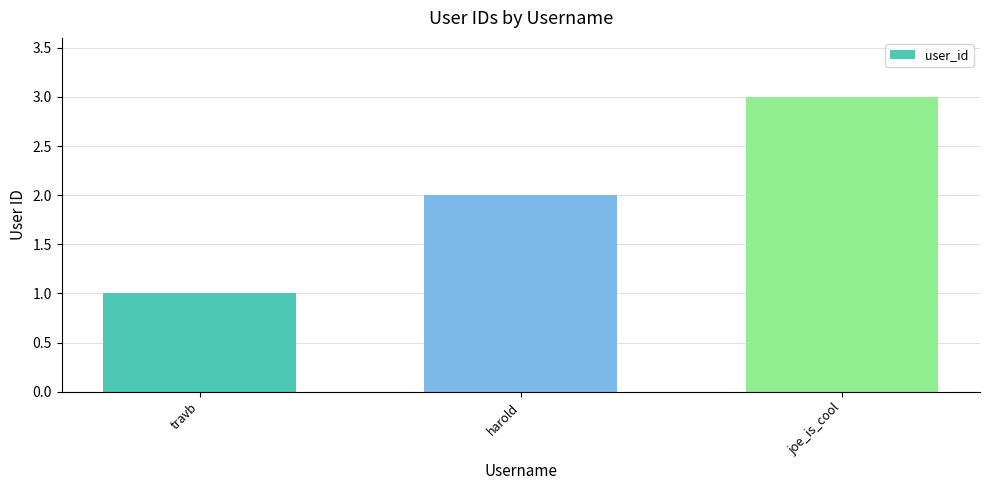

Reading left to right, list all the values displayed in this chart.

travb=1	harold=2	joe_is_cool=3